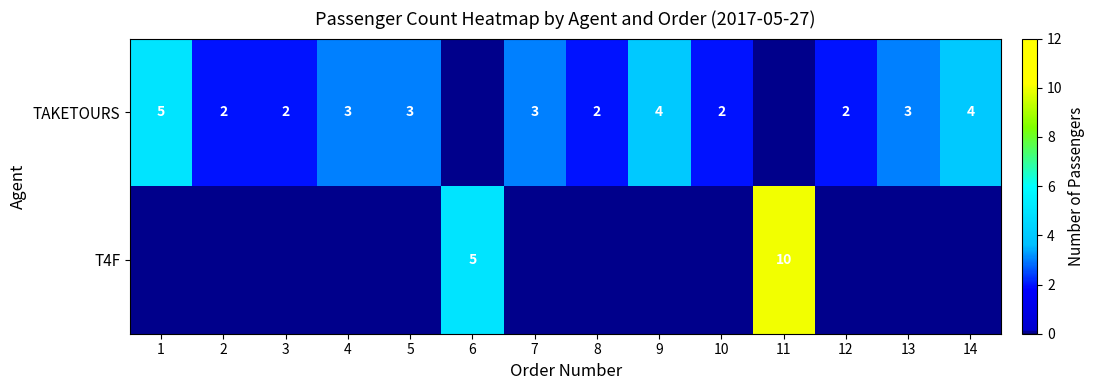

True or false: TAKETOURS has a value of 2 at 10.

True